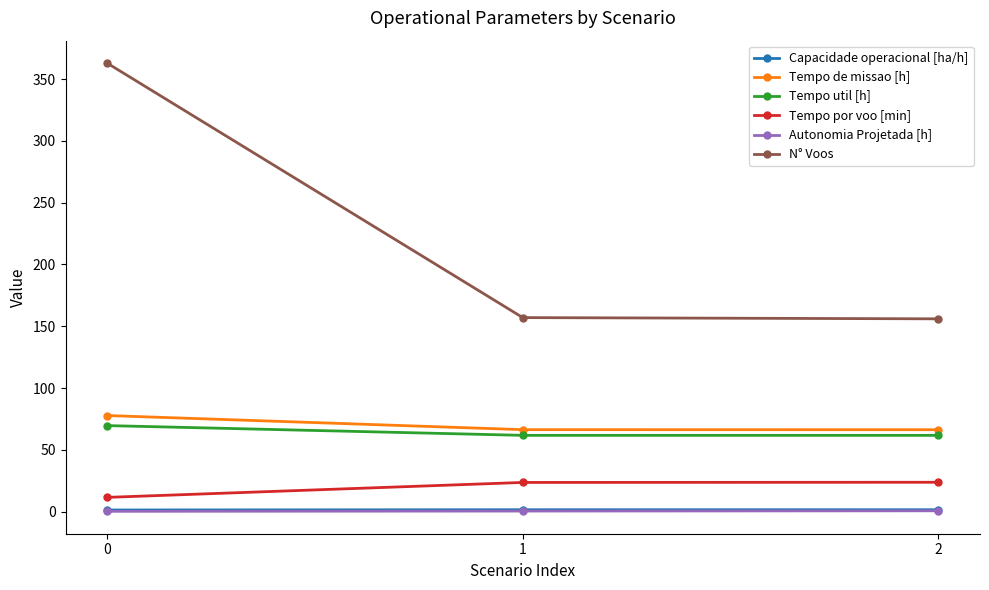

What is the lowest value of the N° Voos series?

156.0